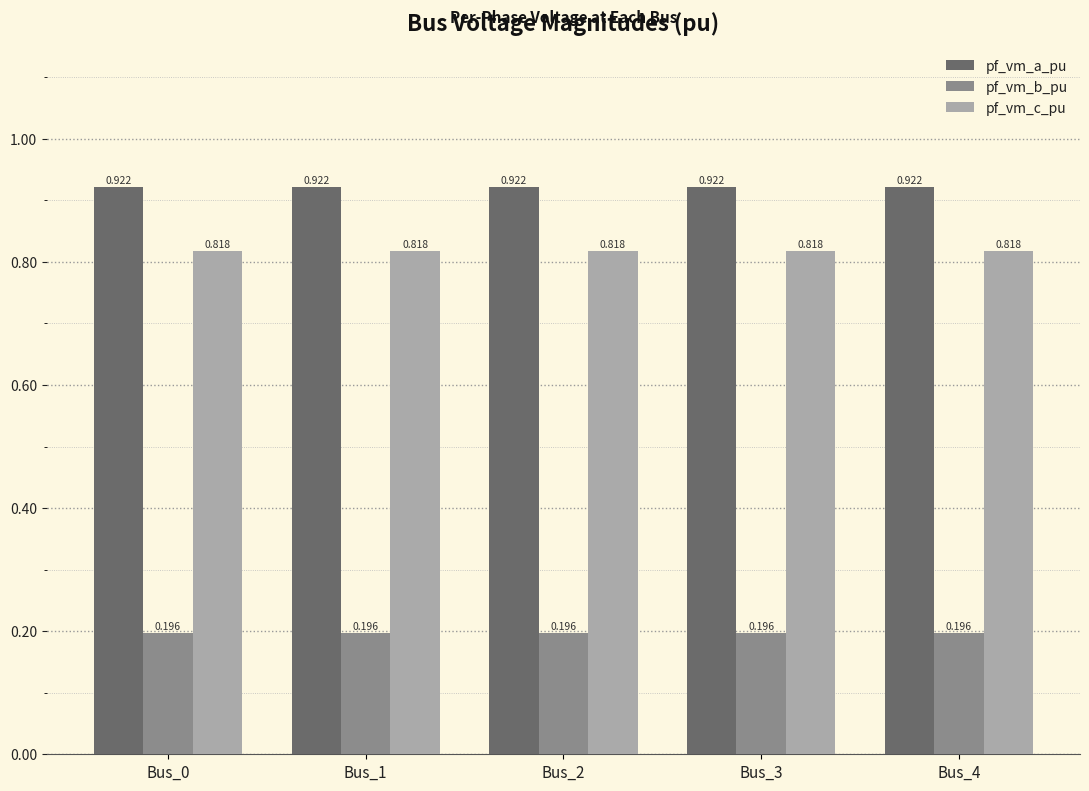

List the series in order of their peak value, highest first.

pf_vm_a_pu, pf_vm_c_pu, pf_vm_b_pu